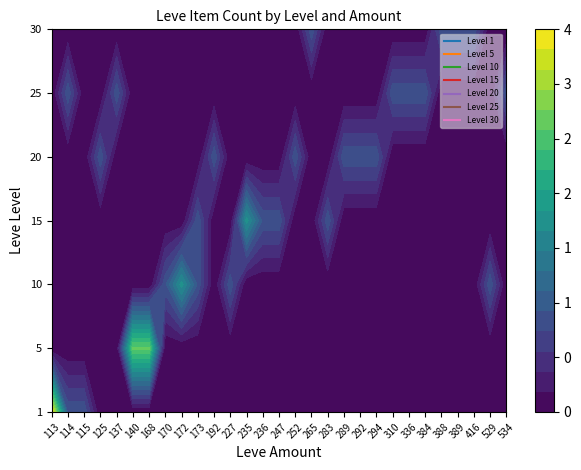

List the series in order of their peak value, lowest first.

10, 15, 20, 30, 1, 25, 5